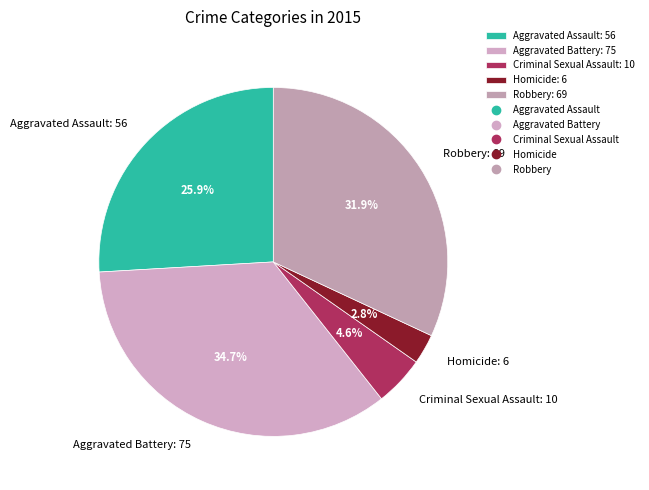

Which category has the biggest portion of the pie?

Aggravated Battery